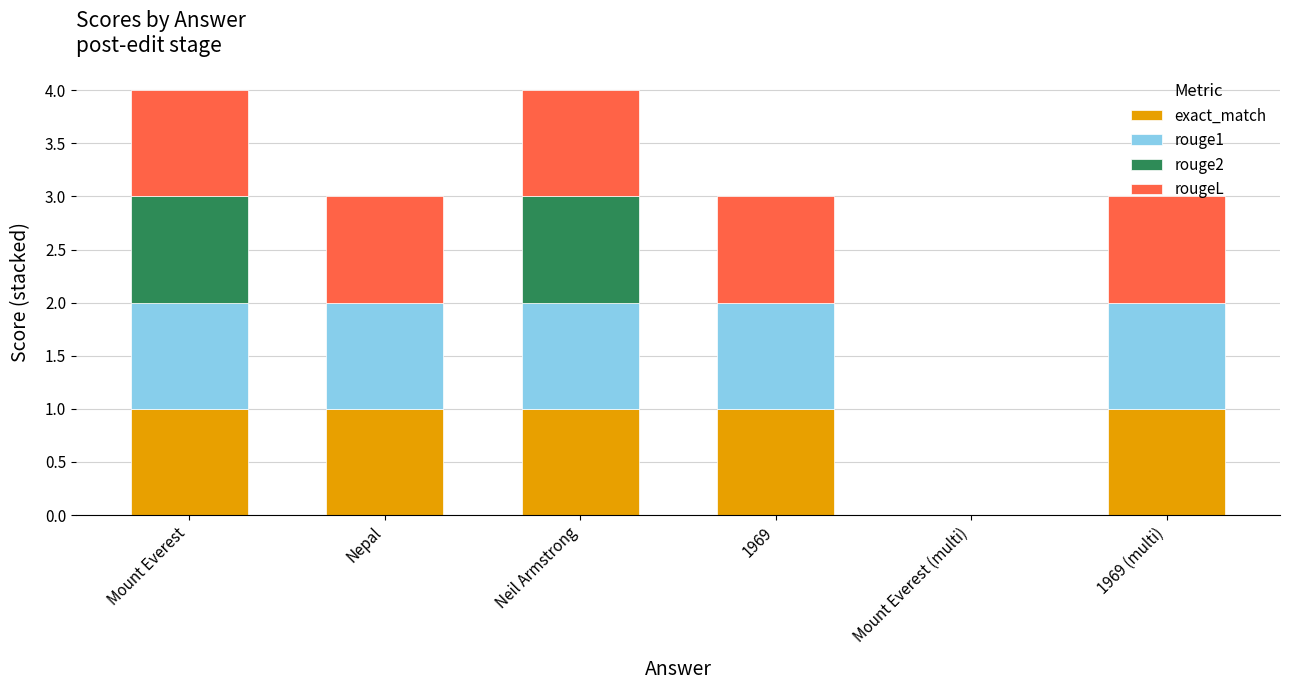

True or false: exact_match has a value of 1 at Mount Everest.

True